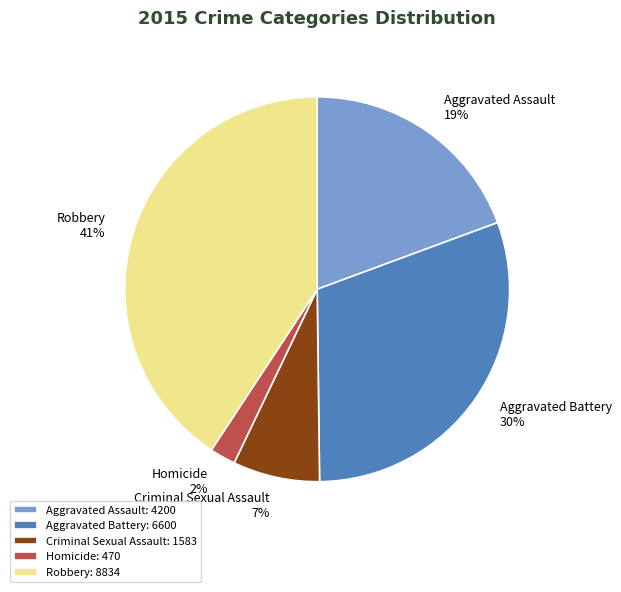

Combined, what portion of the pie is Robbery and Criminal Sexual Assault?

48.0%